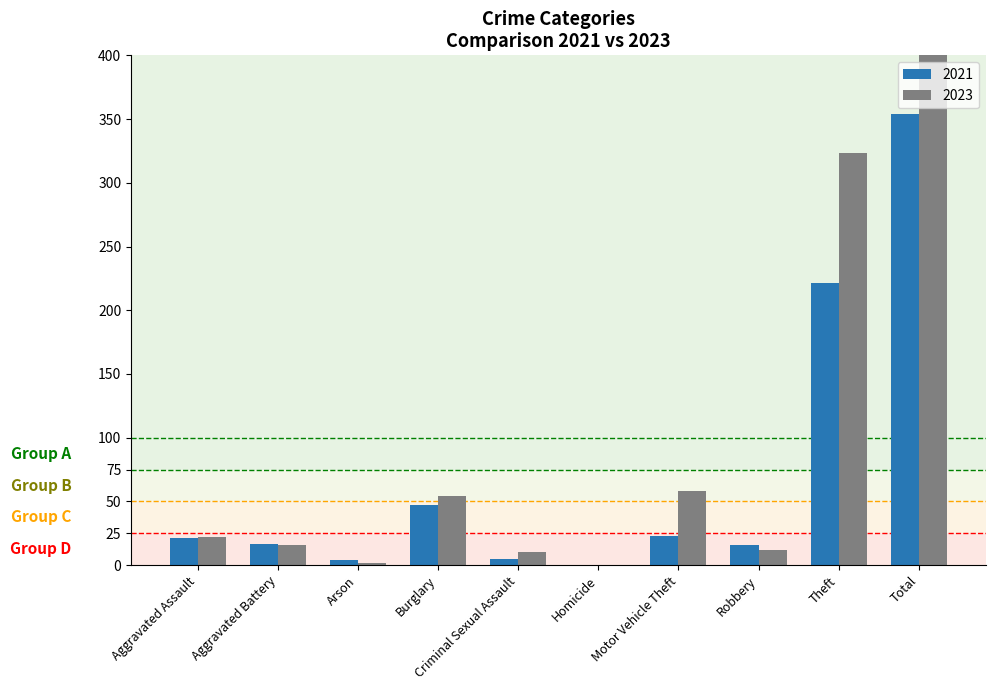

At how many categories does at least one series exceed 19?

5